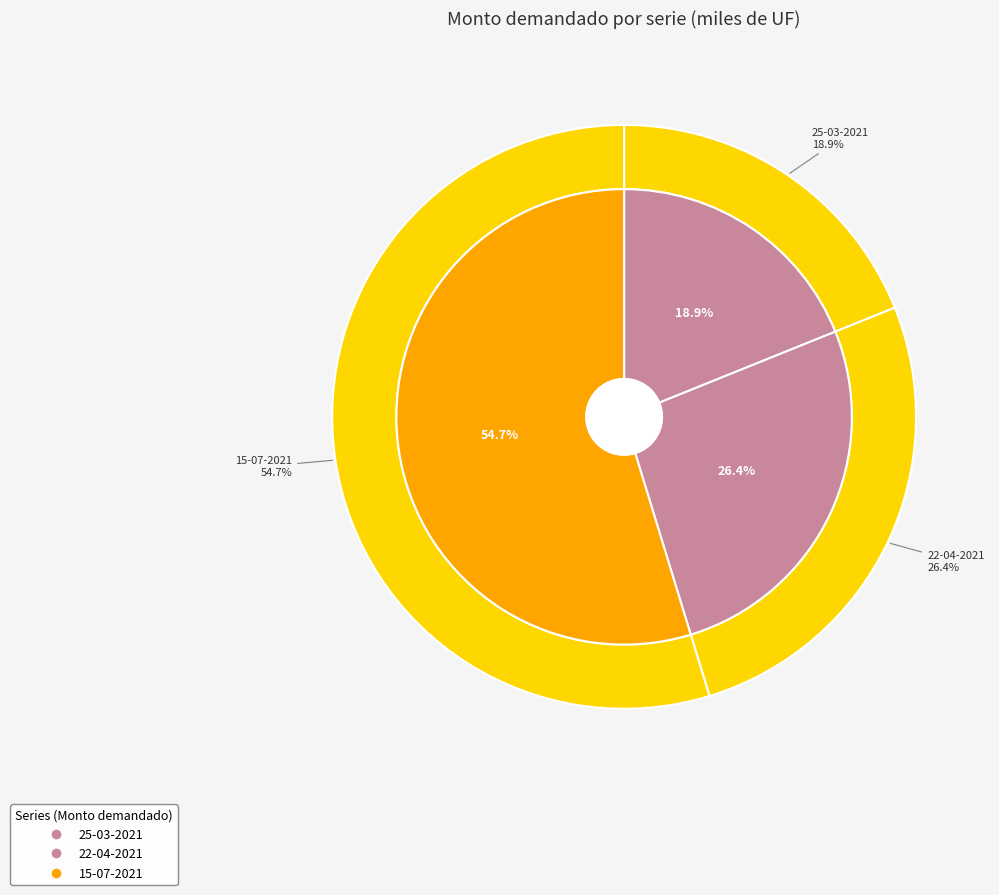

Count the number of slices in the pie.

3